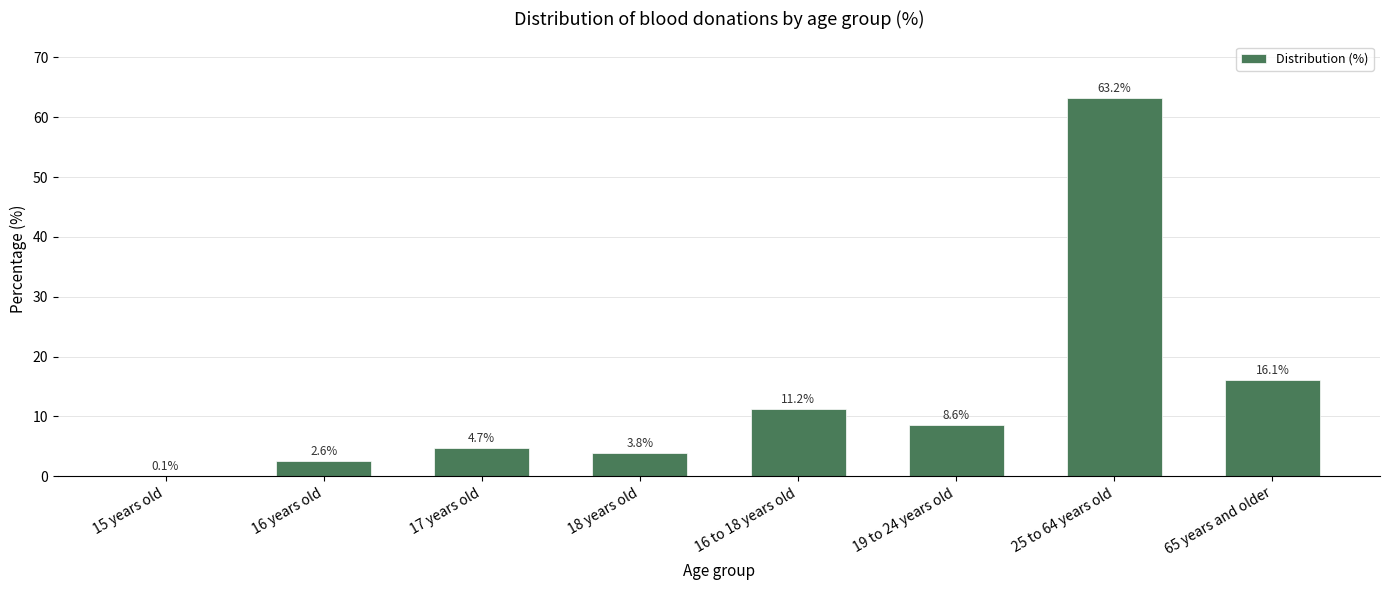

What is the change in value from 15 years old to 65 years and older?

+16.0